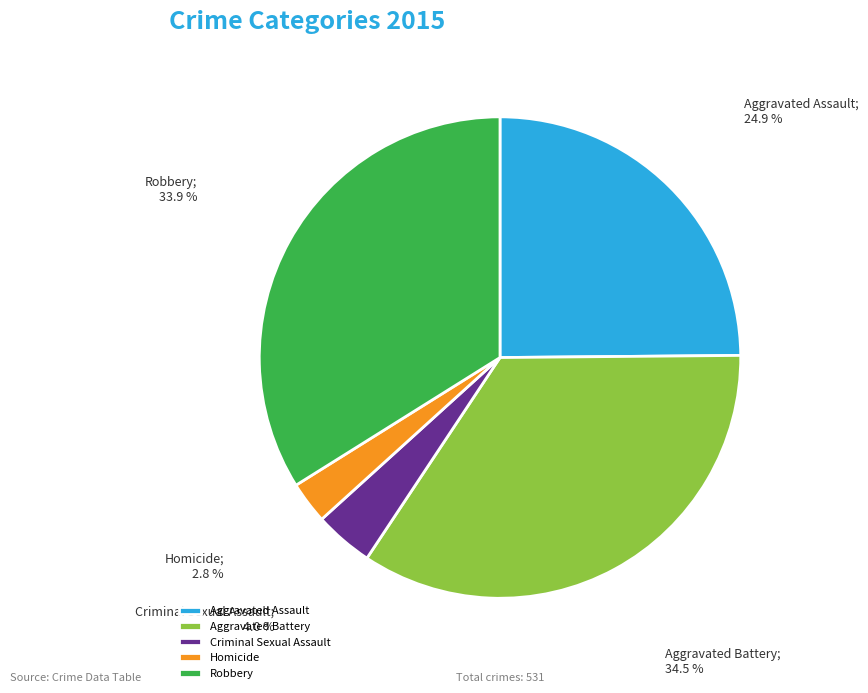

Is there a majority slice in this chart?

No